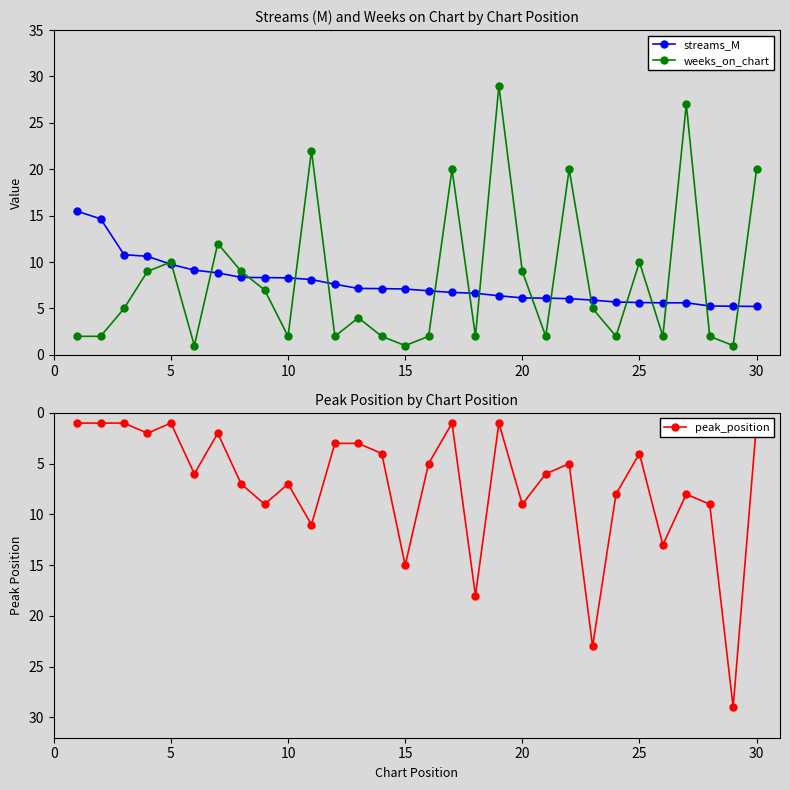

List the series in order of their peak value, highest first.

weeks_on_chart, peak_position, streams_M